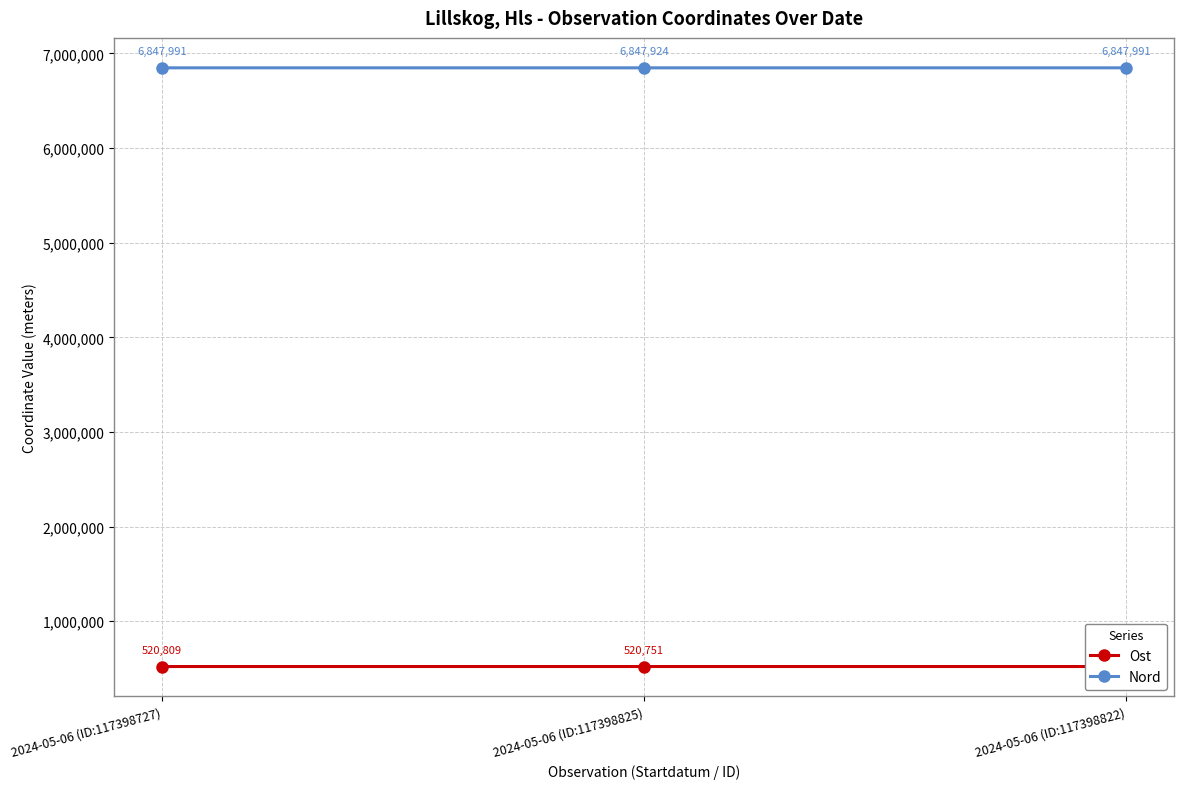

What is the difference between the highest and lowest values at 2024-05-06 (ID:117398825)?

6327173